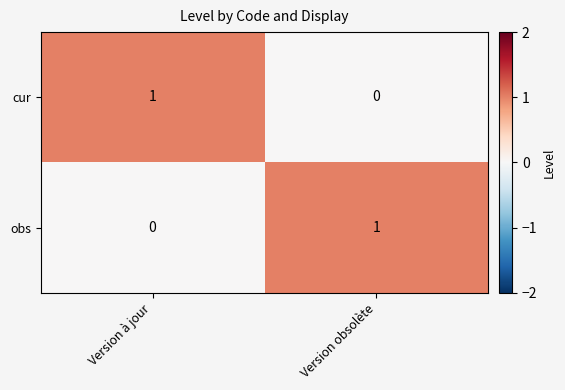

Reading left to right, list all the values displayed in this chart.

cur: Version à jour=1	Version obsolète=0
obs: Version à jour=0	Version obsolète=1